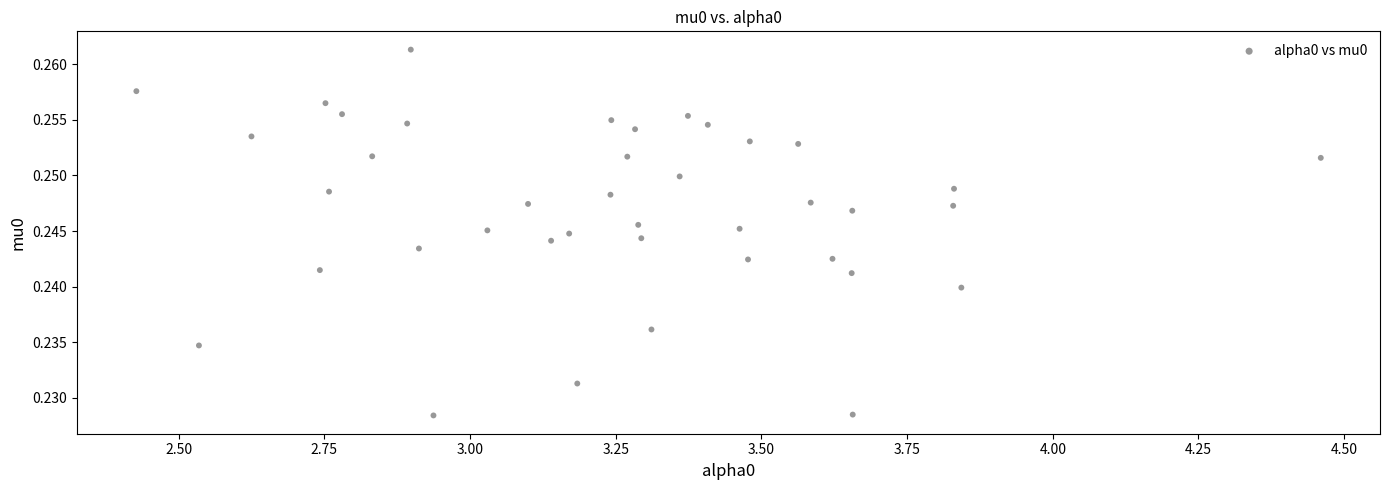

What is the range of X values (max minus min)?

2.0